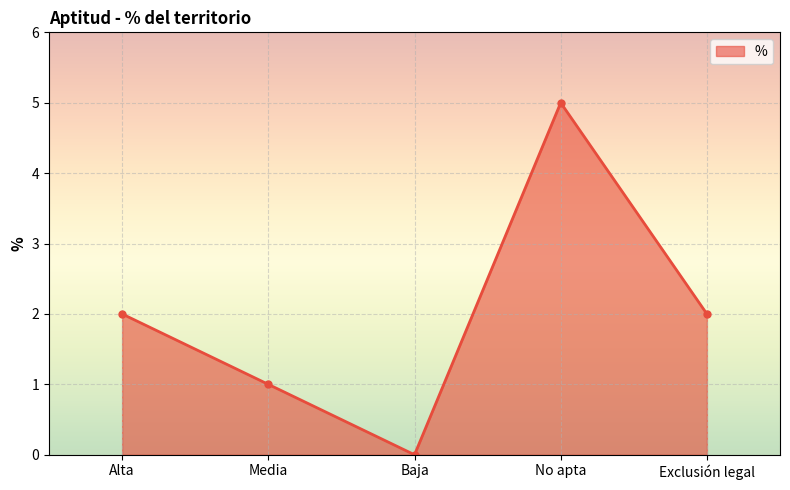

What is the sum of all values?

10